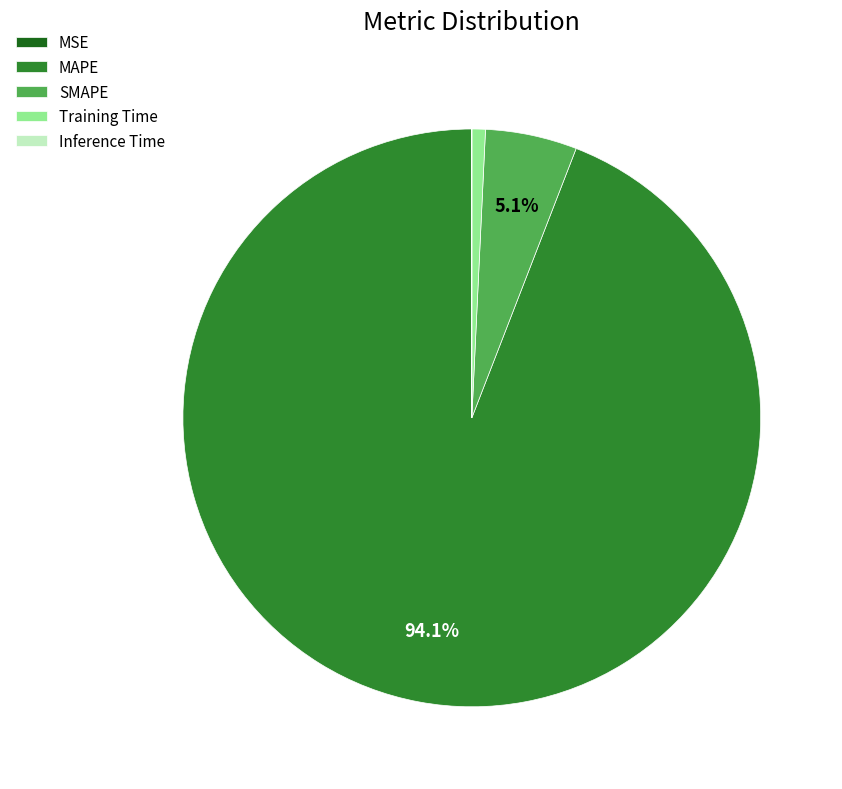

Does Training Time account for over 50% of the chart?

No